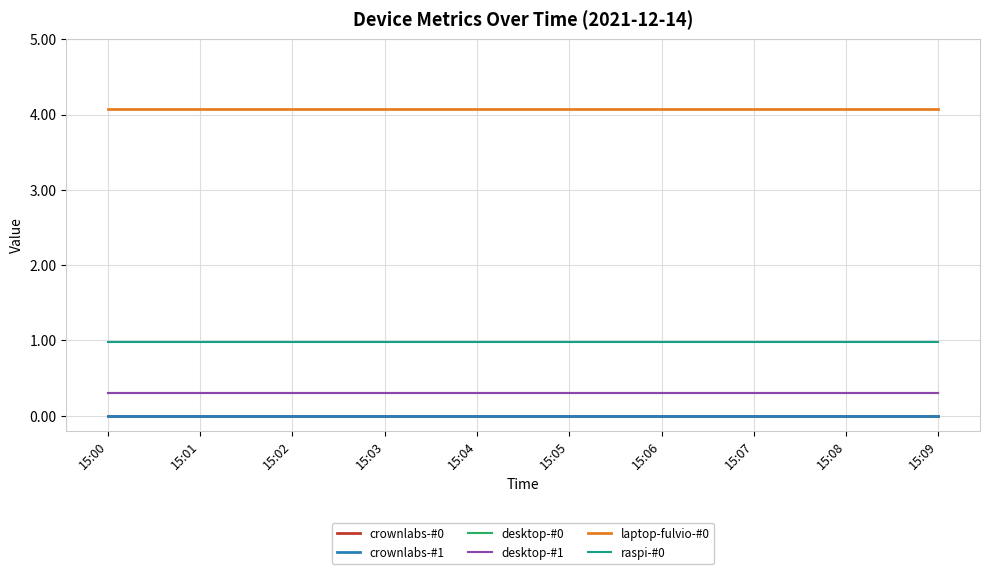

At 15:07, list the series in order from smallest to largest.

crownlabs-#0, crownlabs-#1, desktop-#0, desktop-#1, raspi-#0, laptop-fulvio-#0